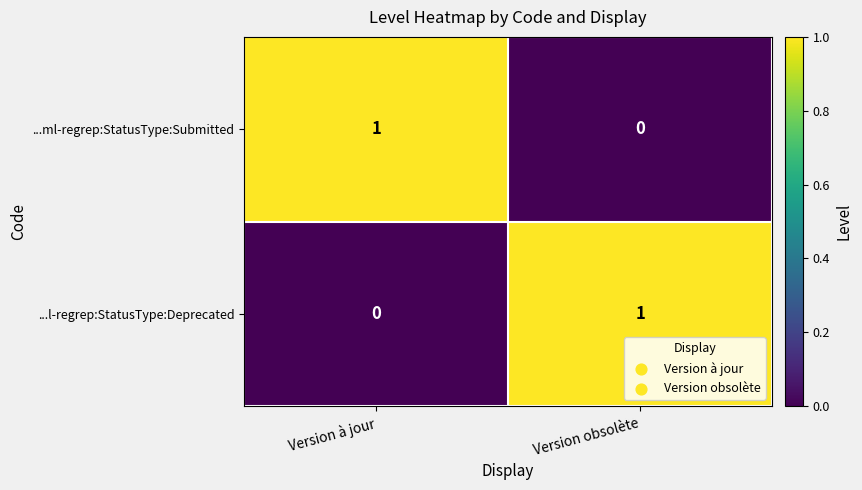

Reading right to left, transcribe all the data shown in this chart.

...ml-regrep:StatusType:Submitted: 0	1
...l-regrep:StatusType:Deprecated: 1	0